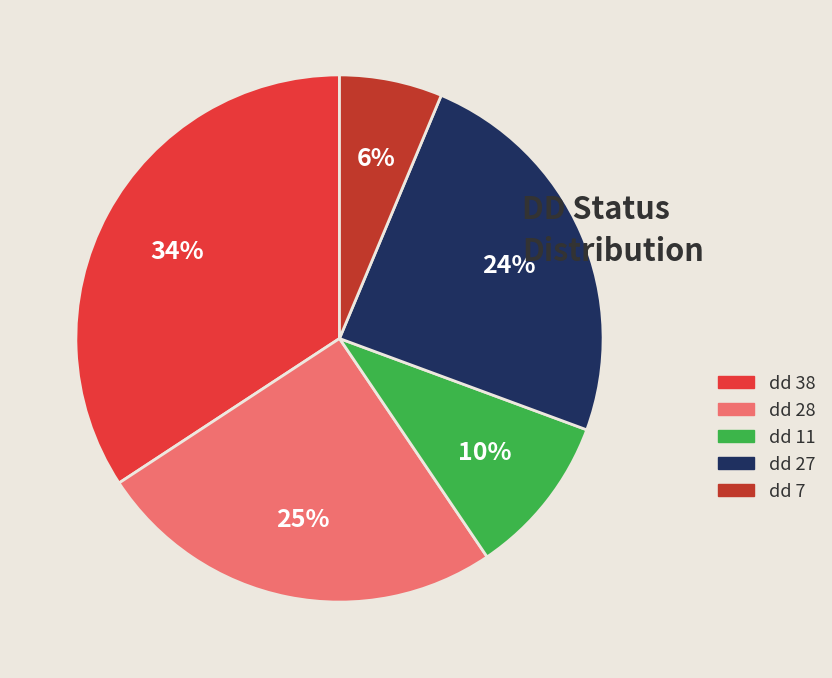

True or false: dd 38 accounts for 43% of the total.

False